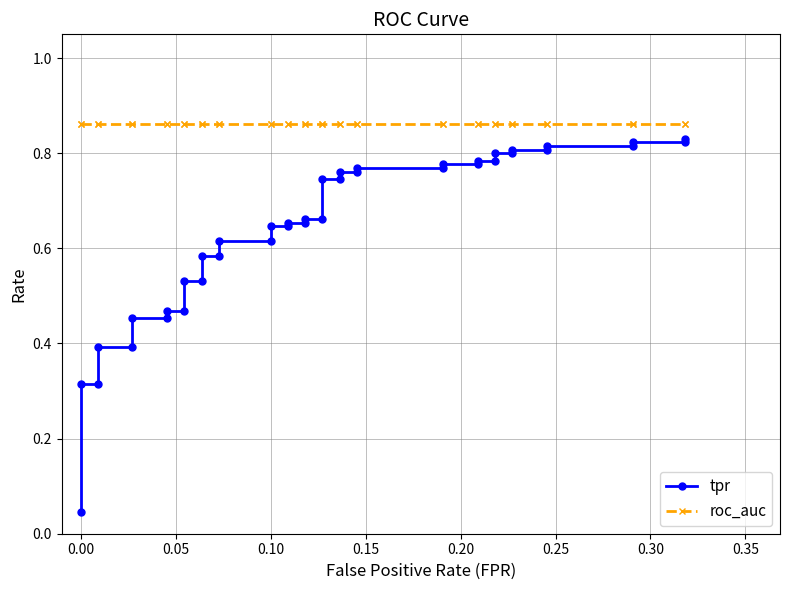

Does the chart display data point markers on the line(s)?

Yes